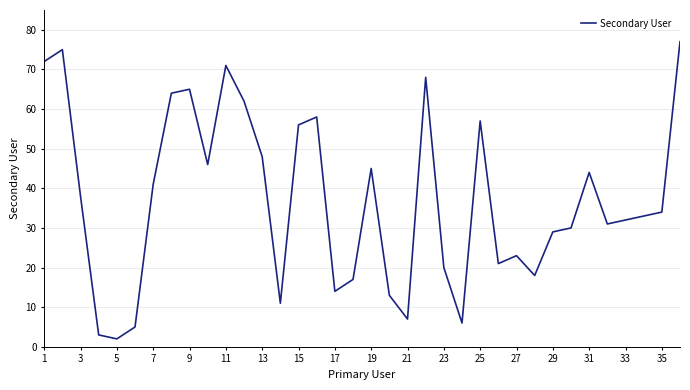

What is the maximum value shown in the chart?

77